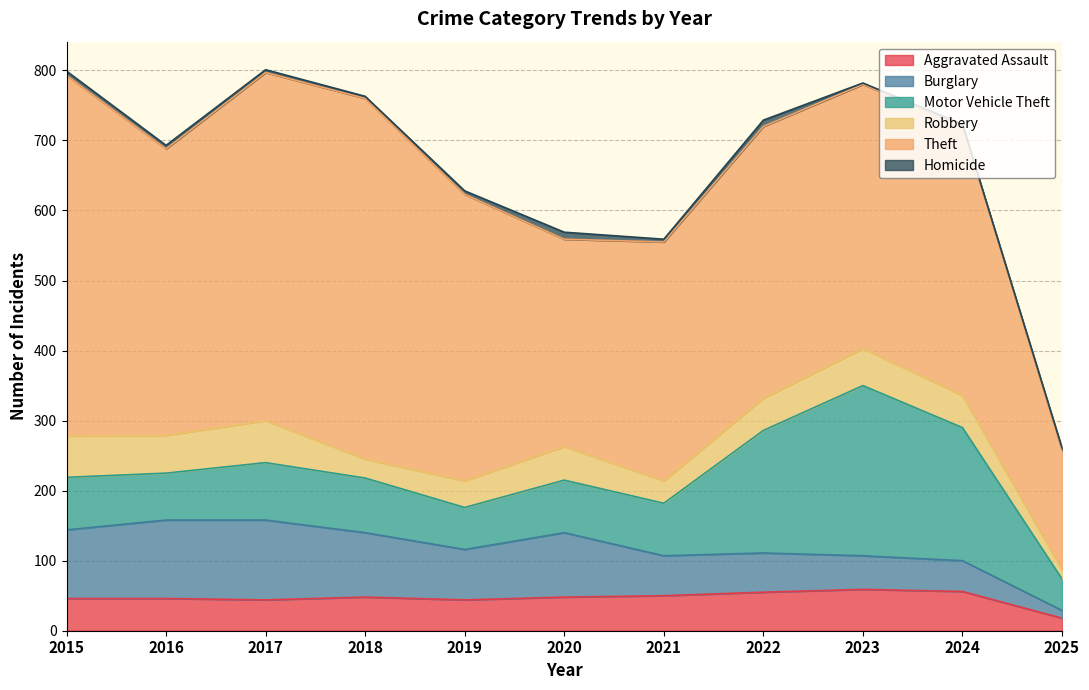

What is the value of the Burglary point at the 5th from the left?

72